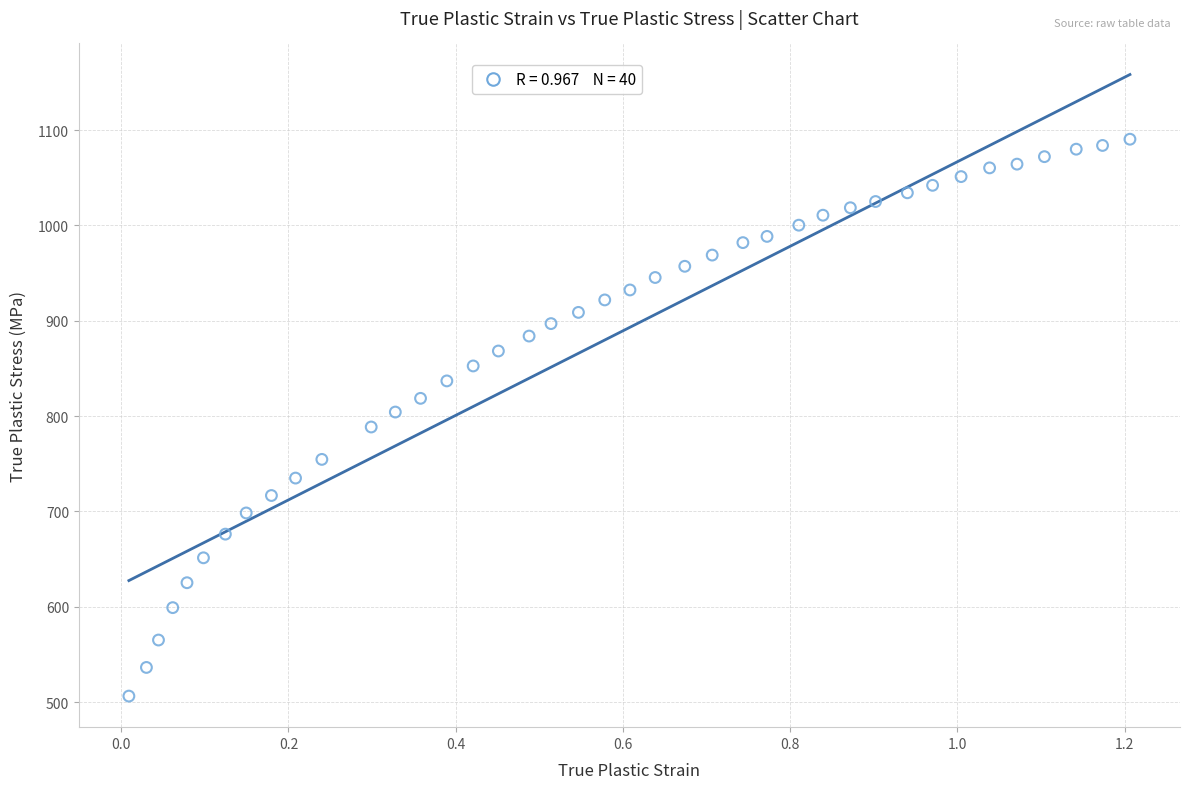

What is the range of Y values (max minus min)?

584.0